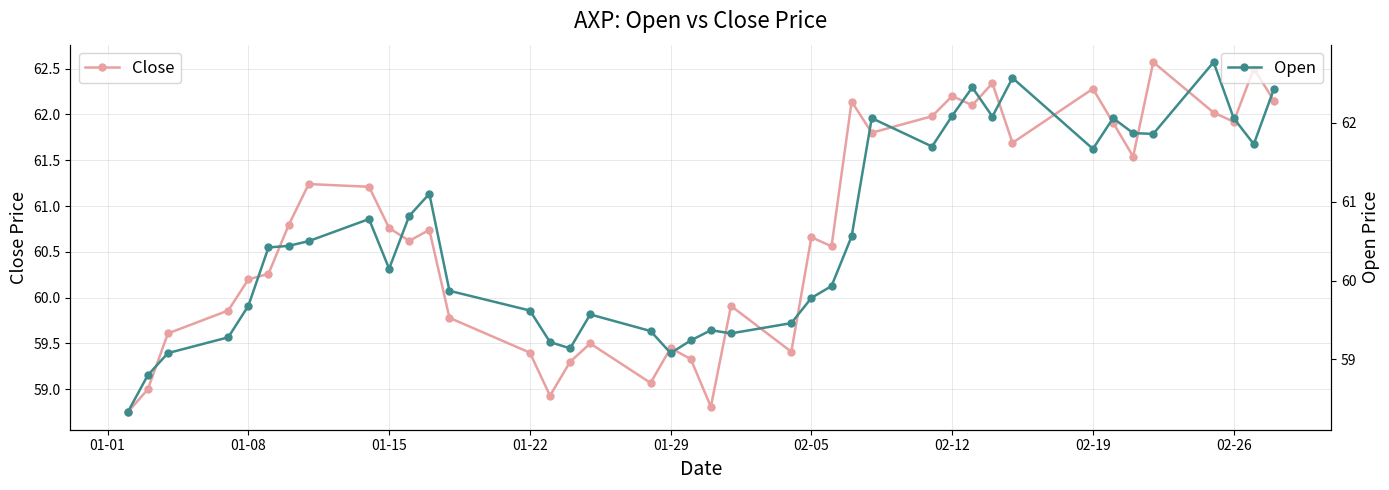

List the series in order of their overall mean, lowest first.

Open, Close